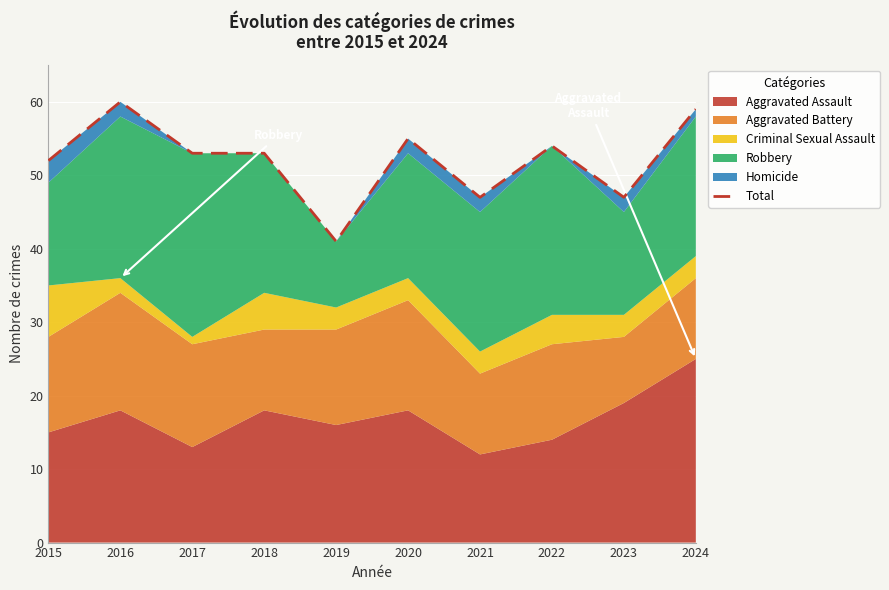

At which label is the value closest to 50?

2015